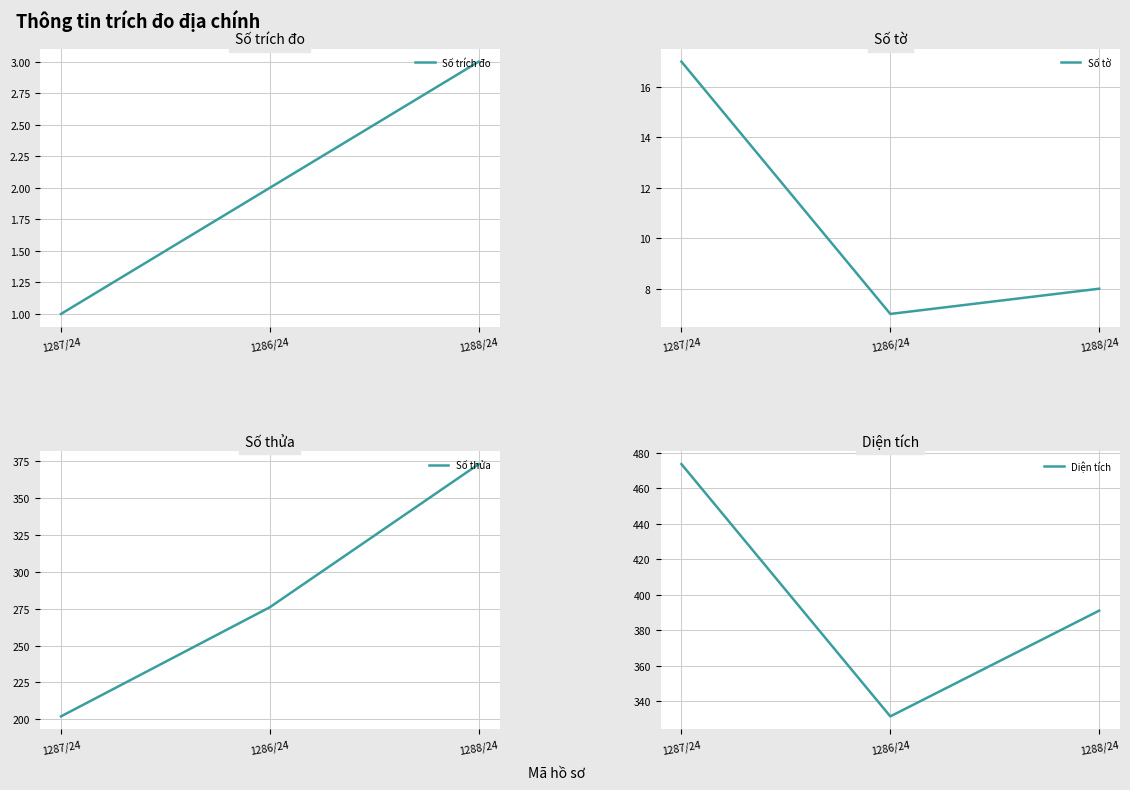

How many series are shown in this chart?

4